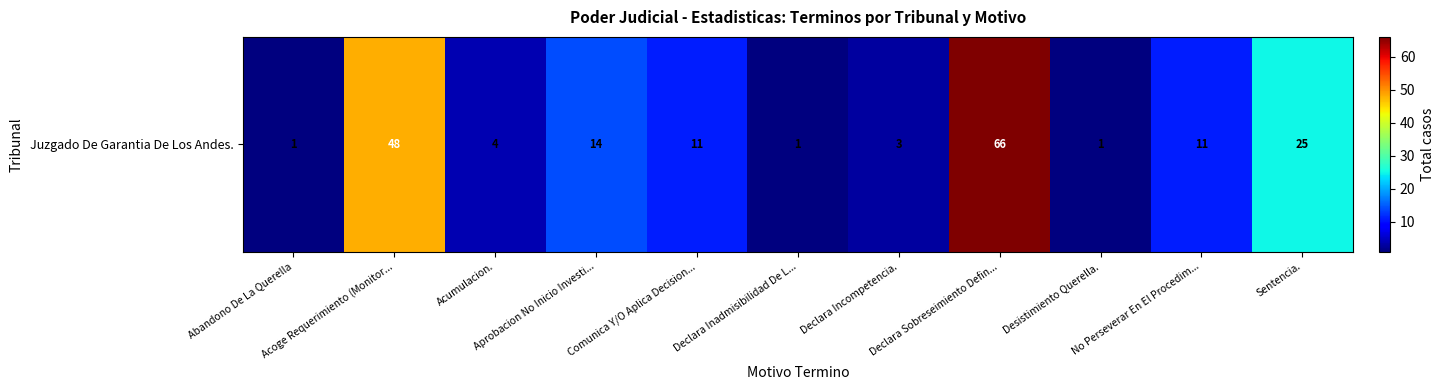

What is the smallest value displayed?

1